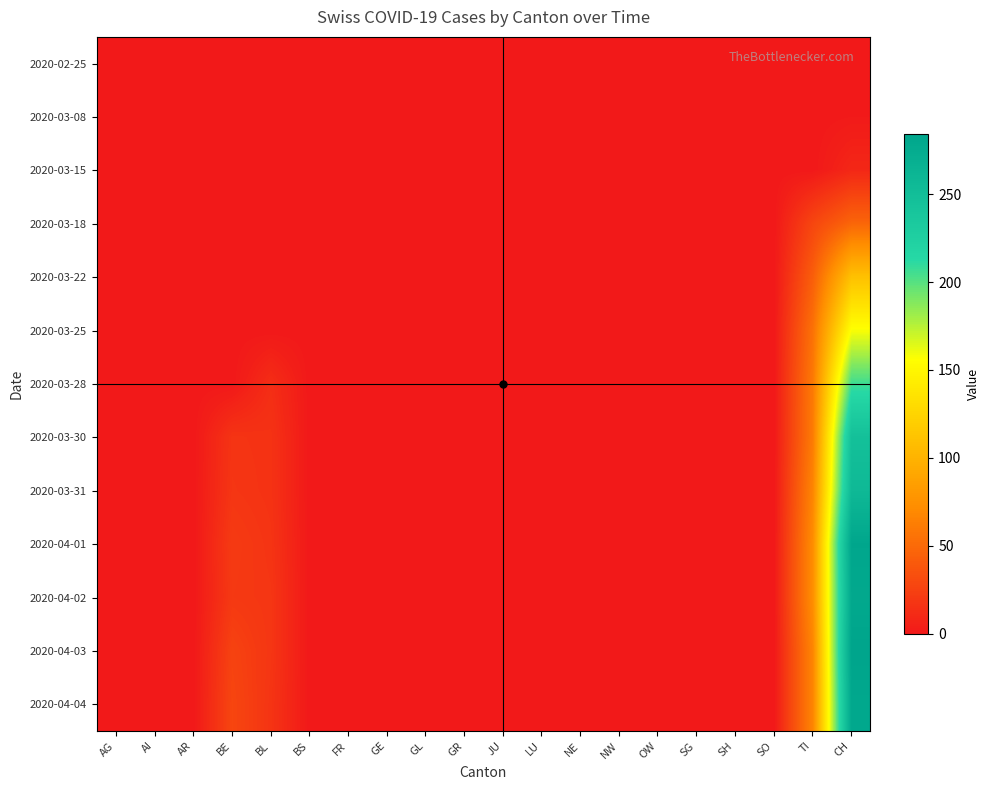

How many data points does each series have?

20